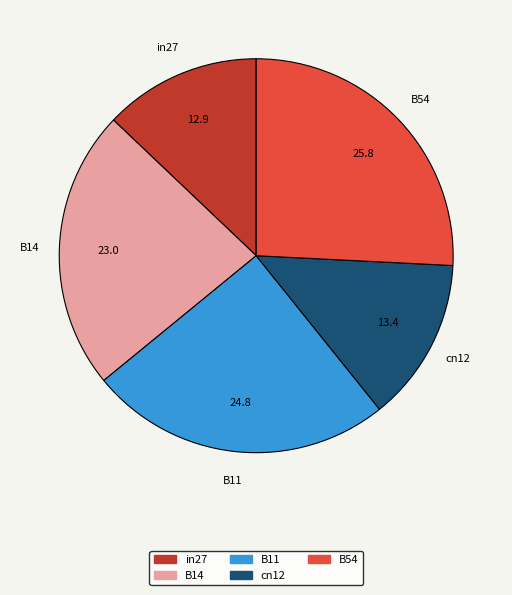

True or false: cn12 accounts for 27% of the total.

False